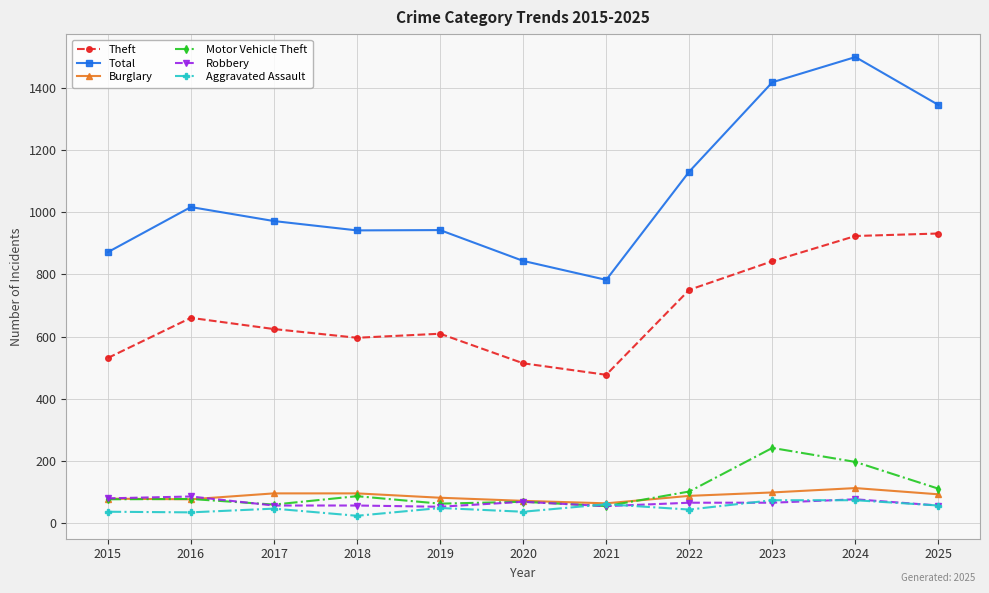

What is the average value of the Robbery series?

66